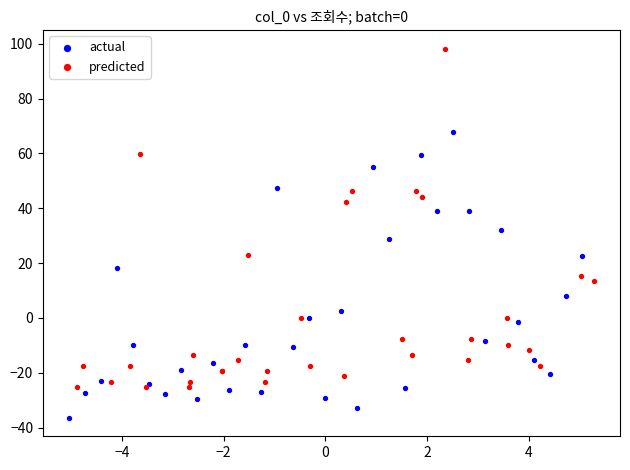

Which series has the widest spread of Y values?

predicted